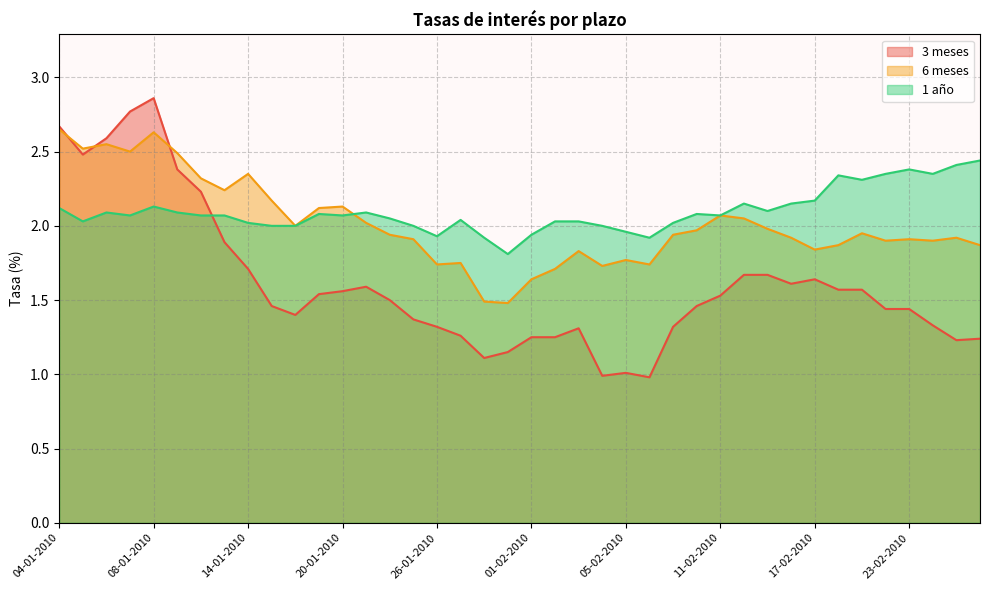

What is the difference between the highest and lowest values at 29-01-2010?

0.7